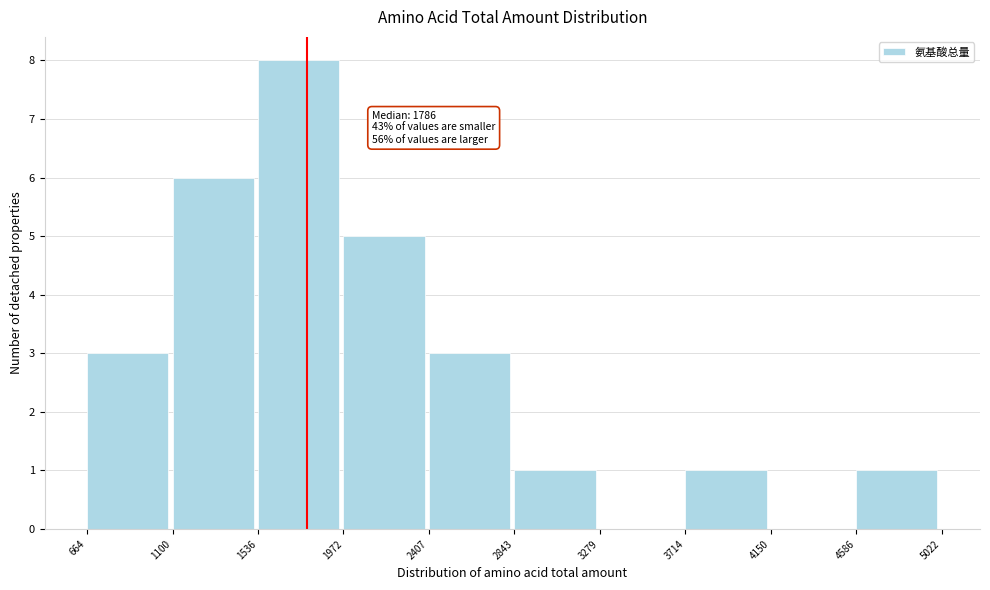

Over which range of the x-axis is the bar tallest?

1536 to 1972